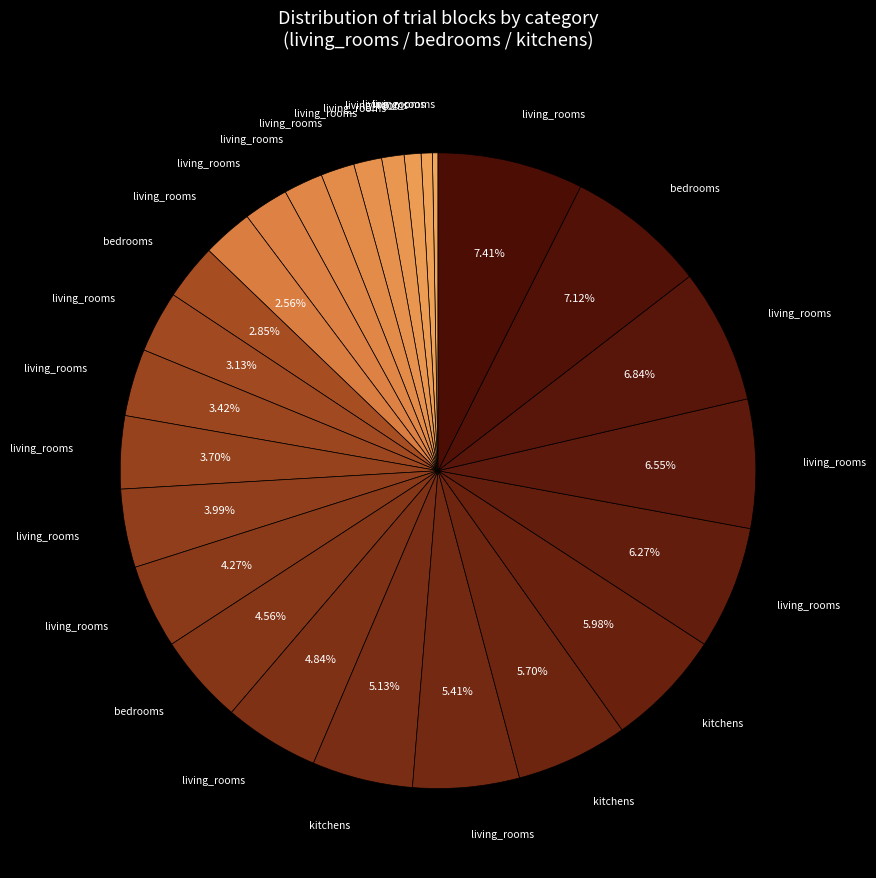

How many slices are in this pie chart?

26